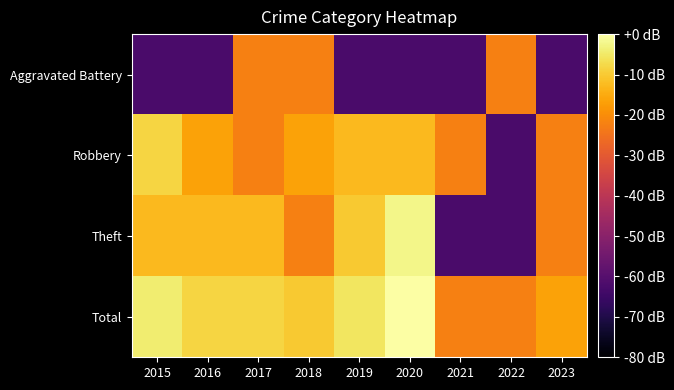

Reading left to right, transcribe all the data shown in this chart.

Aggravated Battery: 2015=-62.3	2016=-62.3	2017=-22.3	2018=-22.3	2019=-62.3	2020=-62.3	2021=-62.3	2022=-22.3	2023=-62.3
Robbery: 2015=-8.3	2016=-16.3	2017=-22.3	2018=-16.3	2019=-12.7	2020=-12.7	2021=-22.3	2022=-62.3	2023=-22.3
Theft: 2015=-12.7	2016=-12.7	2017=-12.7	2018=-22.3	2019=-10.2	2020=-2.3	2021=-62.3	2022=-62.3	2023=-22.3
Total: 2015=-4.2	2016=-8.3	2017=-8.3	2018=-10.2	2019=-5.4	2020=0.0	2021=-22.3	2022=-22.3	2023=-16.3